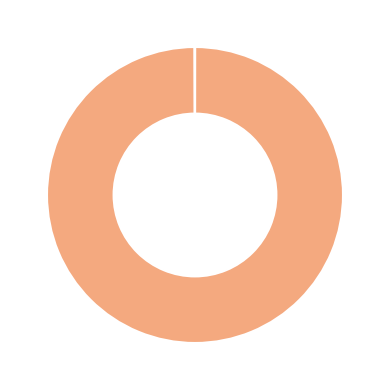

Is there any slice that represents more than half of the pie?

Yes